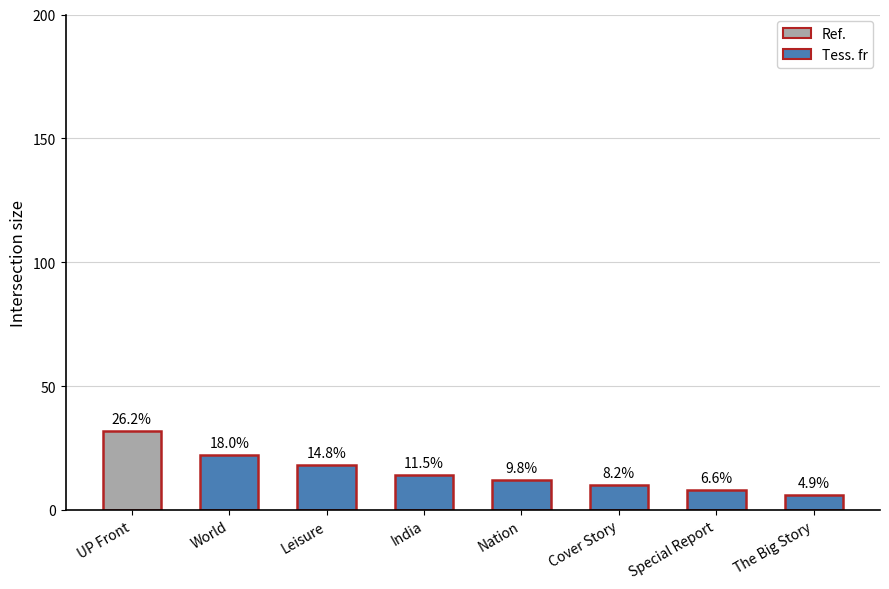

How many bars are there in total?

8